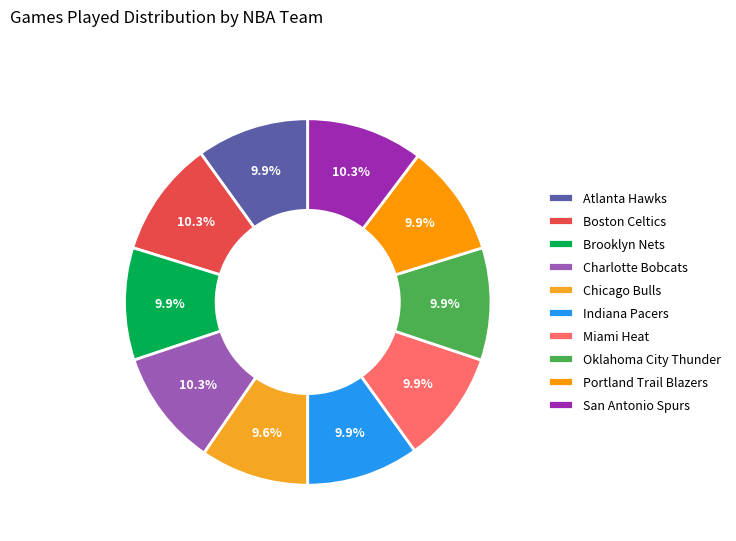

What percentage is NOT represented by San Antonio Spurs?

89.7%